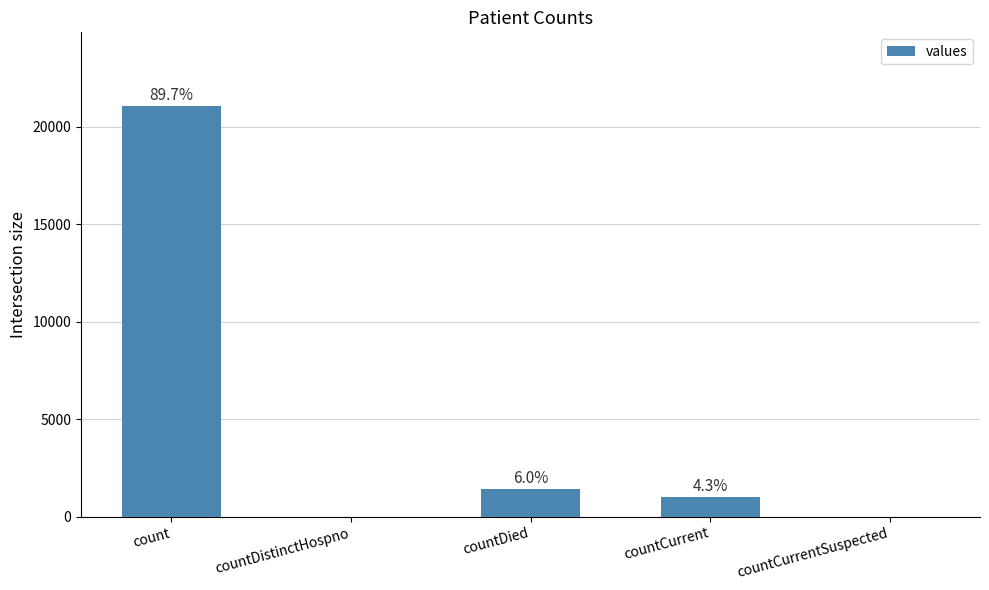

What is the change in value from countCurrent to countCurrentSuspected?

-1006